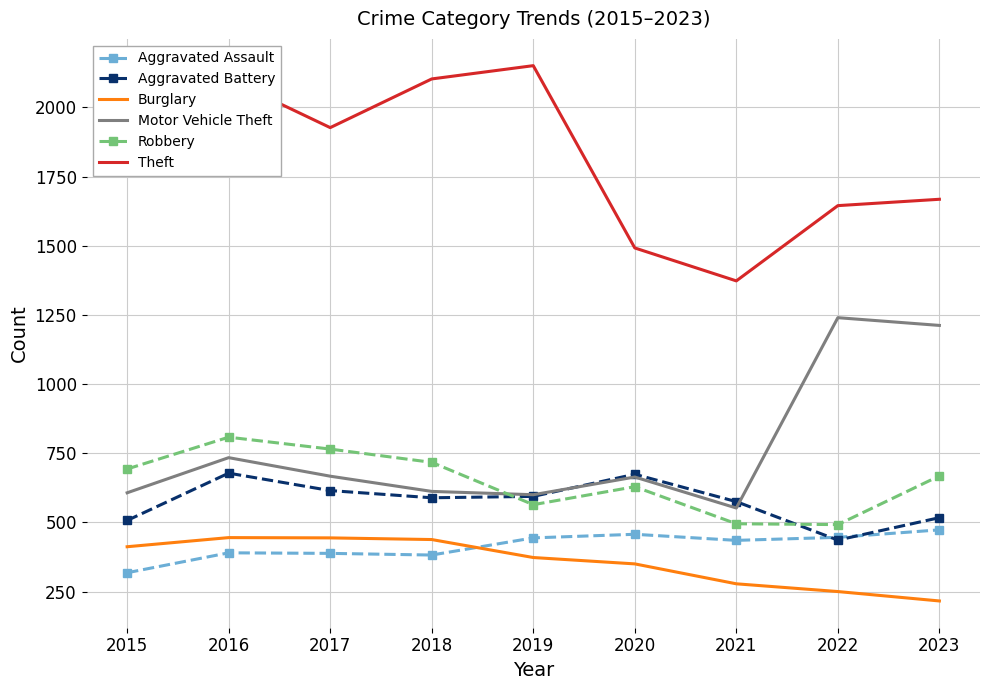

What is the lowest value of the Theft series?

1373